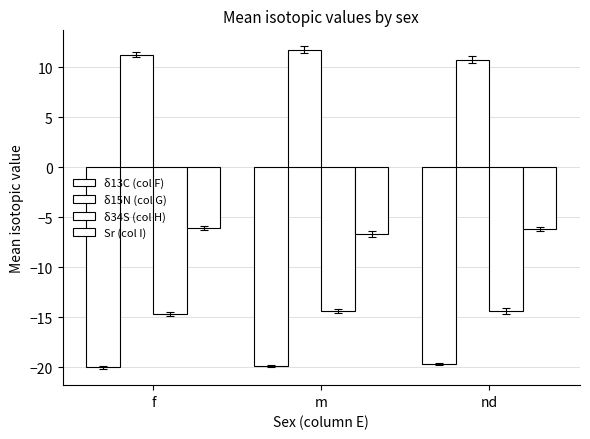

Reading left to right, transcribe all the data shown in this chart.

δ13C (col F): f=-20.0	m=-19.9	nd=-19.7
δ15N (col G): f=11.3	m=11.7	nd=10.8
δ34S (col H): f=-14.6	m=-14.3	nd=-14.3
Sr (col I): f=-6.0	m=-6.6	nd=-6.1